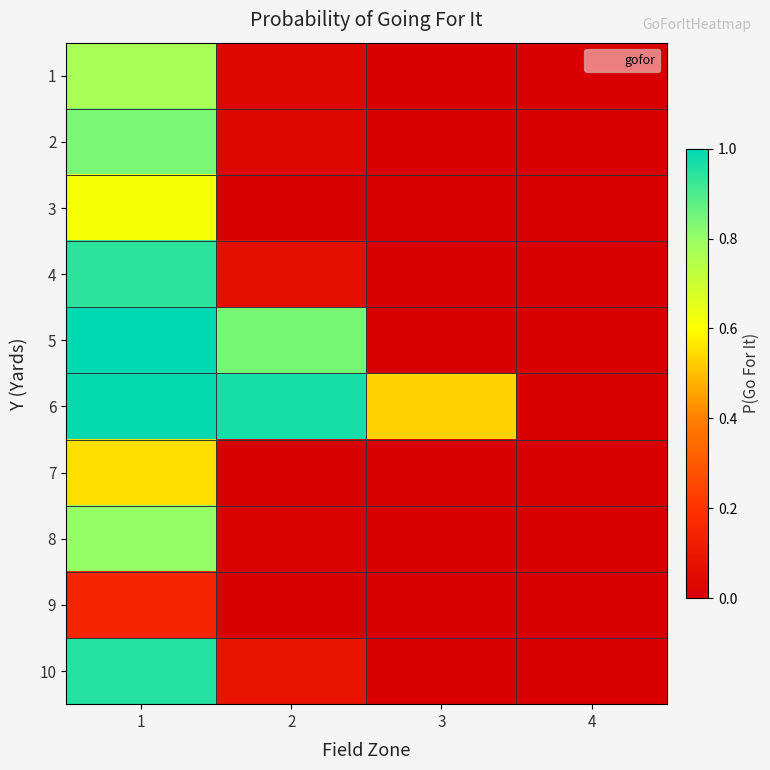

Between 2 and 3, which is larger?

2